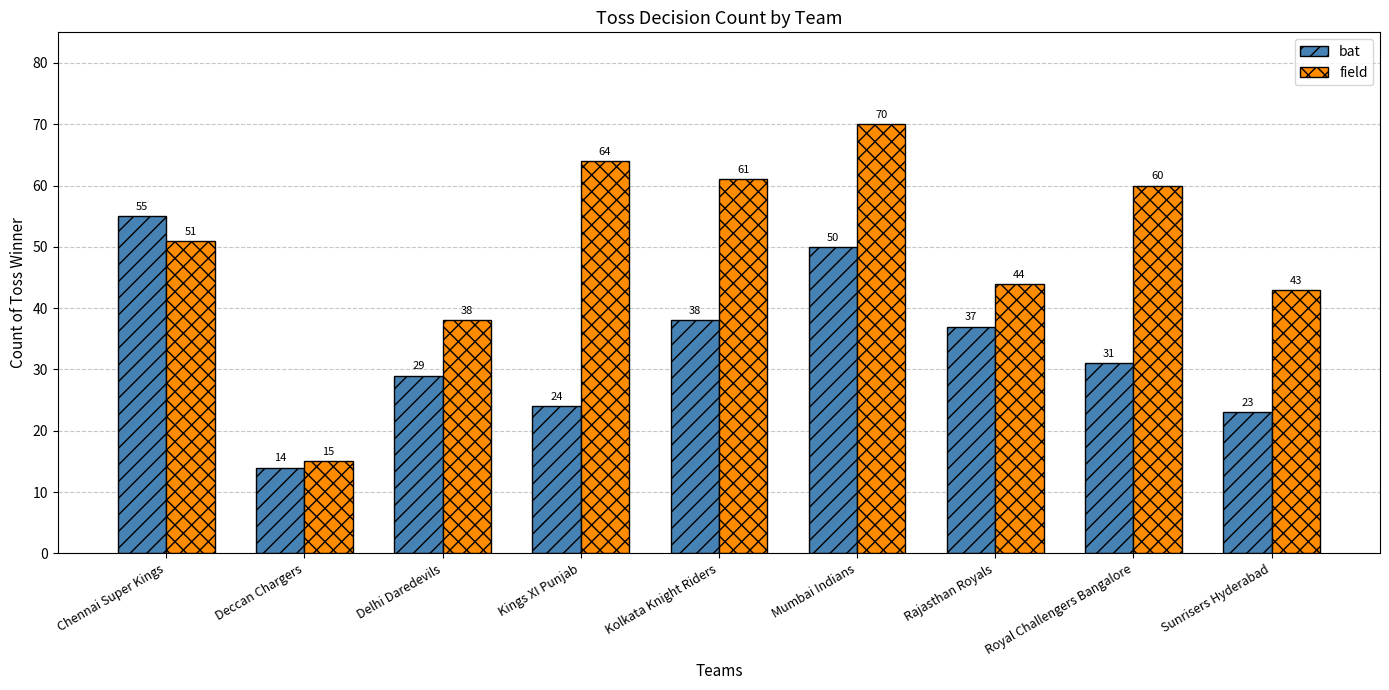

Is the value of bat at Sunrisers Hyderabad greater than the value of field at Deccan Chargers?

Yes